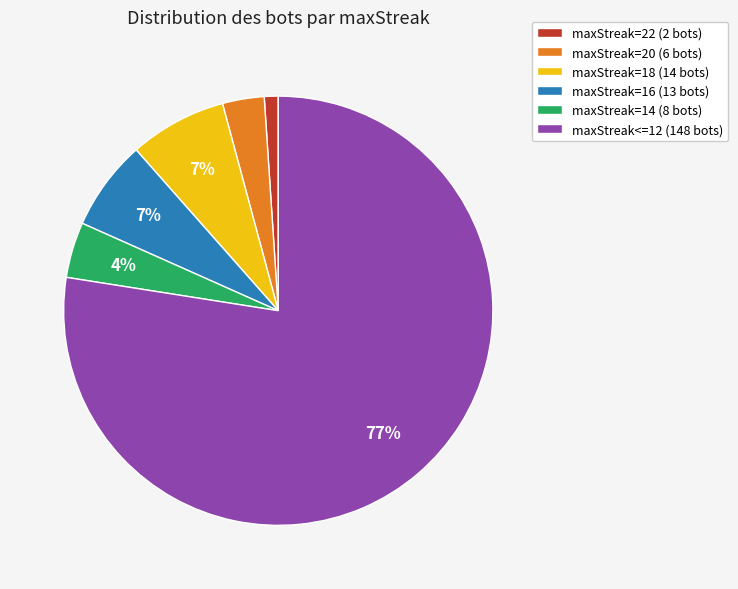

Do maxStreak=16 (13 bots) and maxStreak=18 (14 bots) together represent more than half of the pie?

No